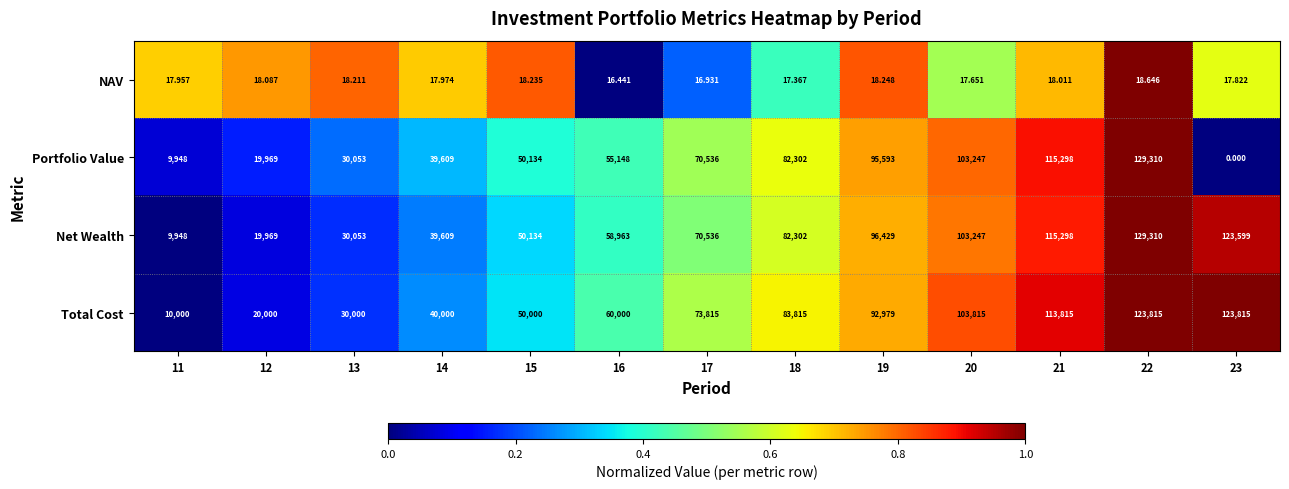

Which series has the largest total across all categories?

Net Wealth